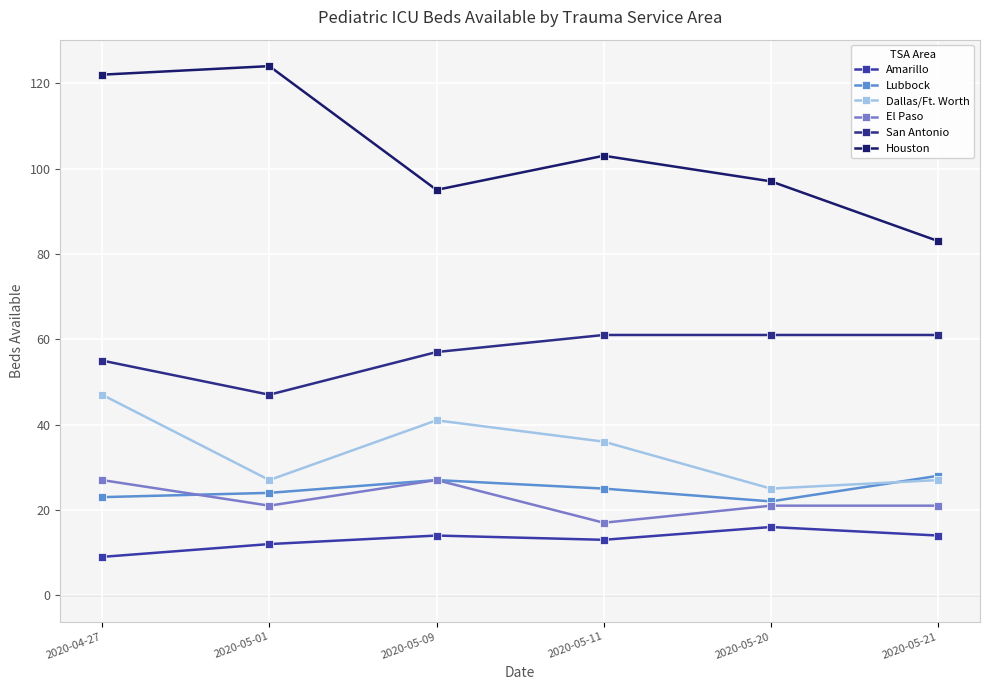

True or false: Houston and El Paso intersect in this chart.

False